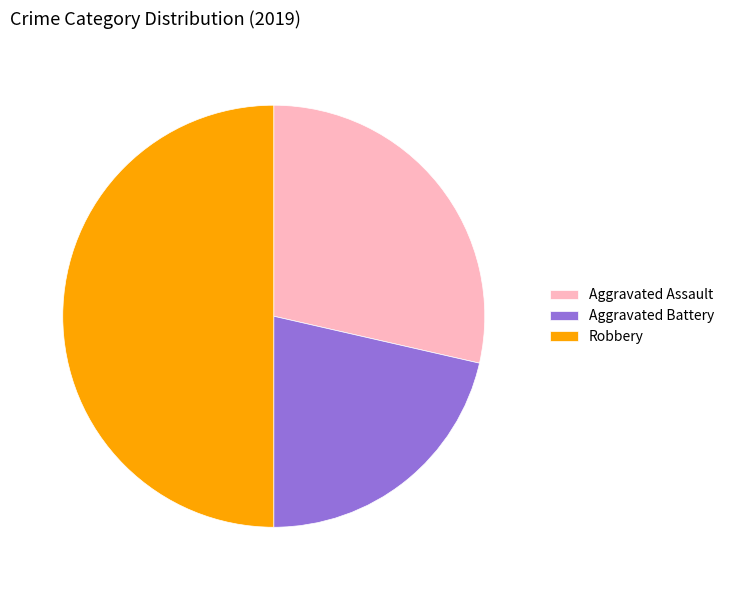

Rank the categories by value from lowest to highest.

Aggravated Battery, Aggravated Assault, Robbery